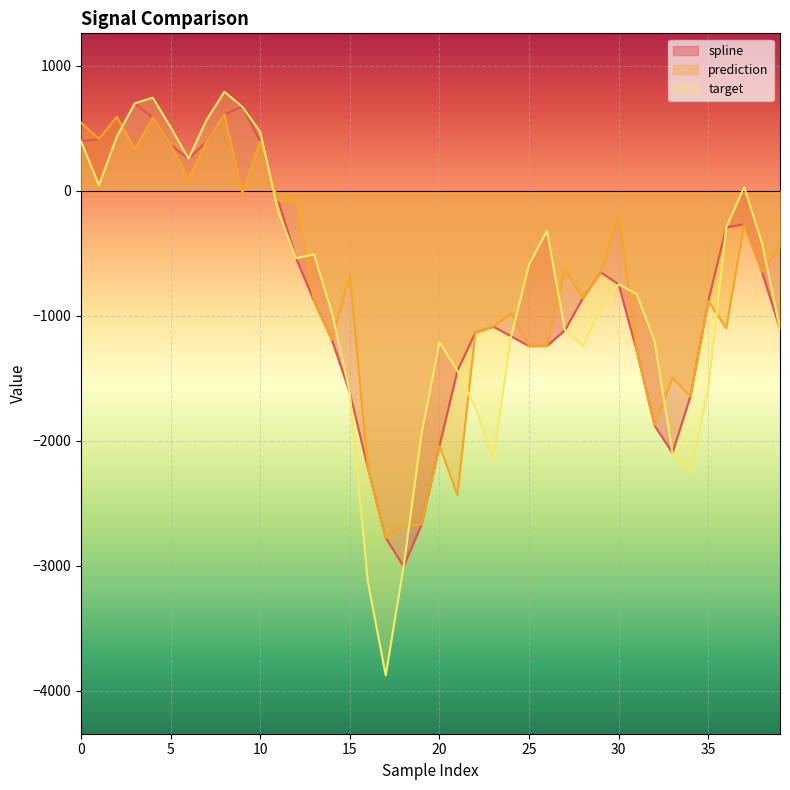

At which category does the chart reach its minimum across all series?

17